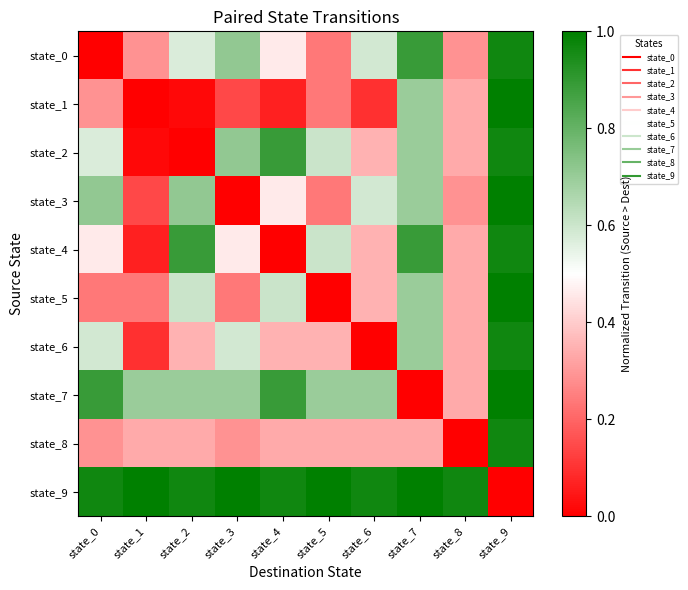

Which has a higher value, state_5 or state_7?

state_7